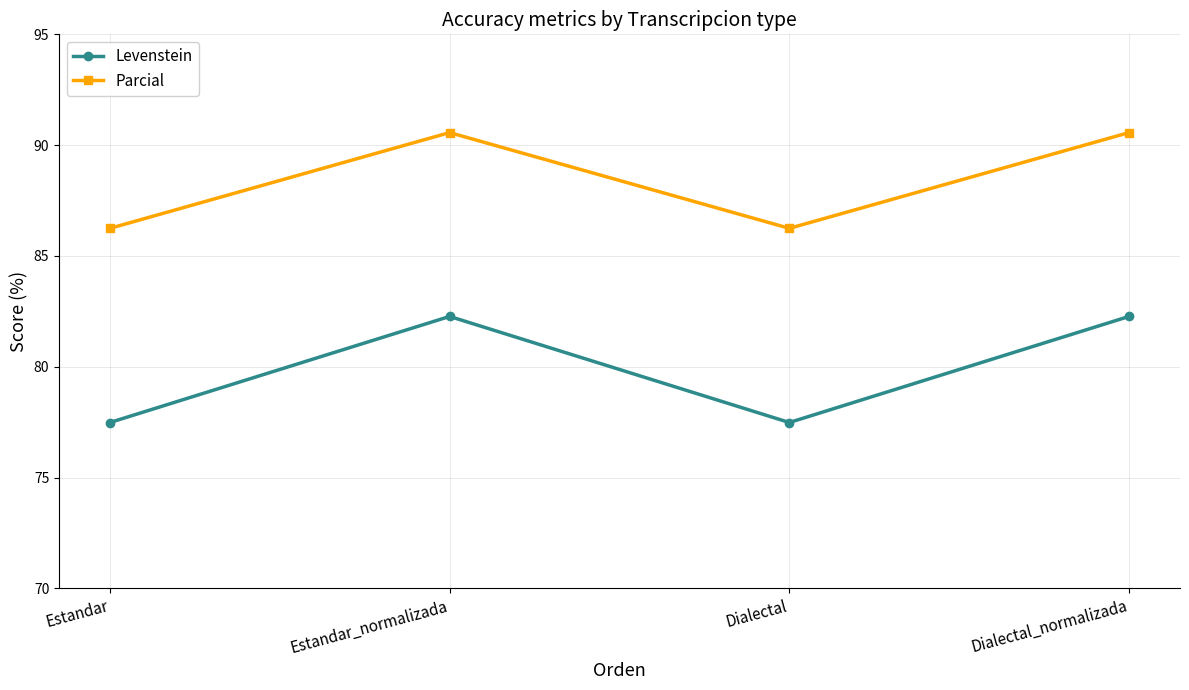

What is the total value across all series at Estandar?

163.7